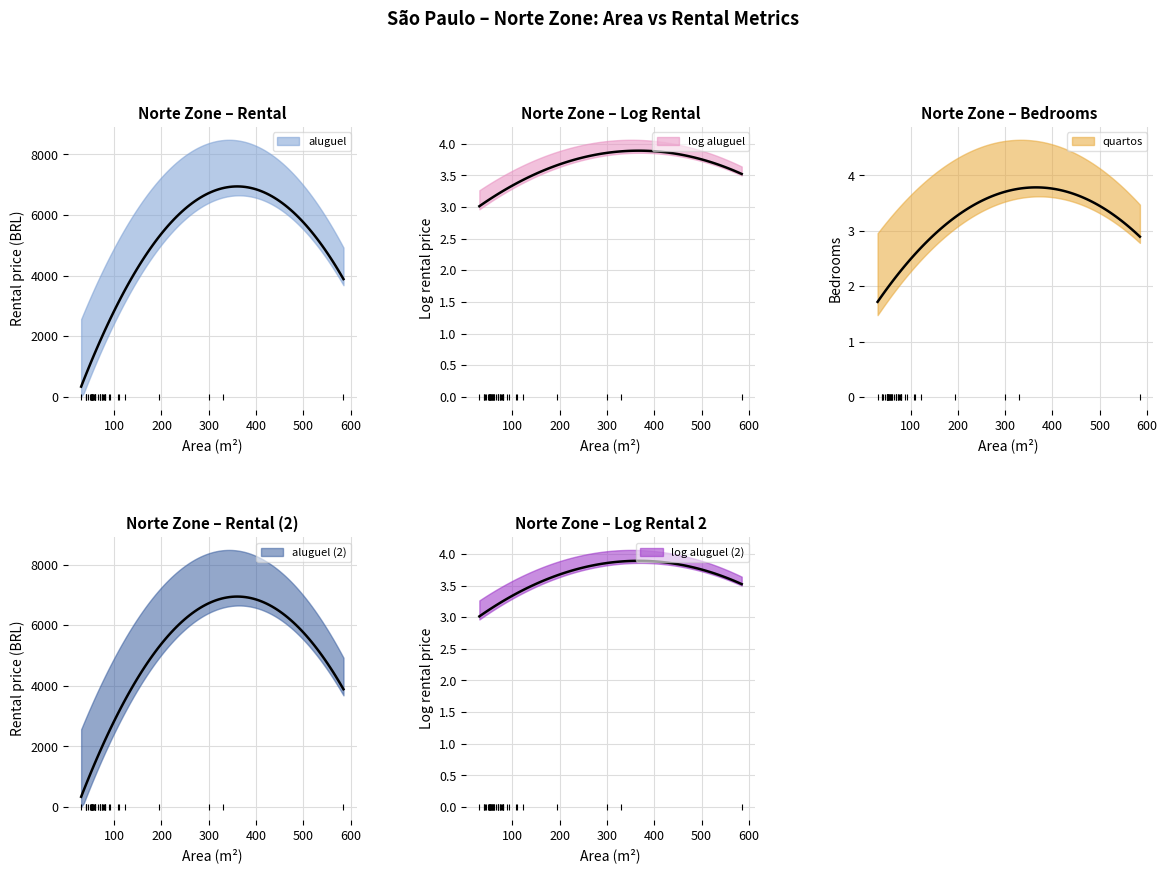

Is the value of log_aluguel at 13 greater than the value of aluguel at 10?

No